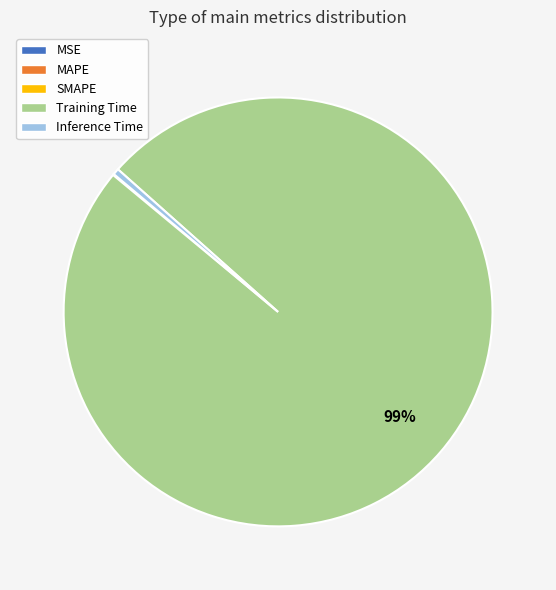

What is the largest slice in the pie chart?

Training Time